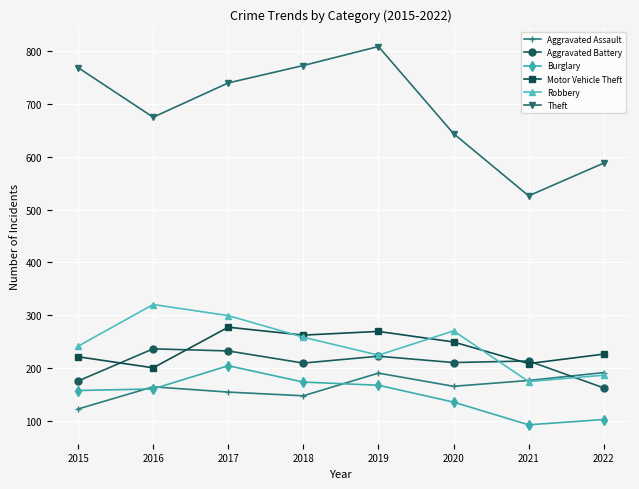

What is the highest value of the Motor Vehicle Theft series?

277